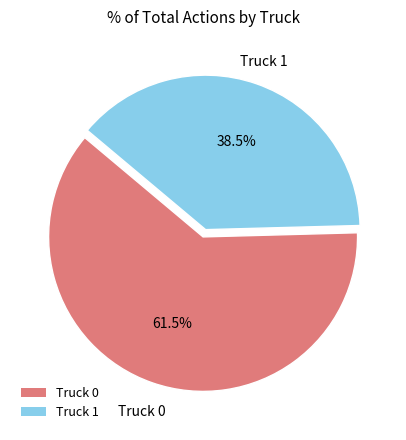

How much of the chart is everything except Truck 0?

38.5%